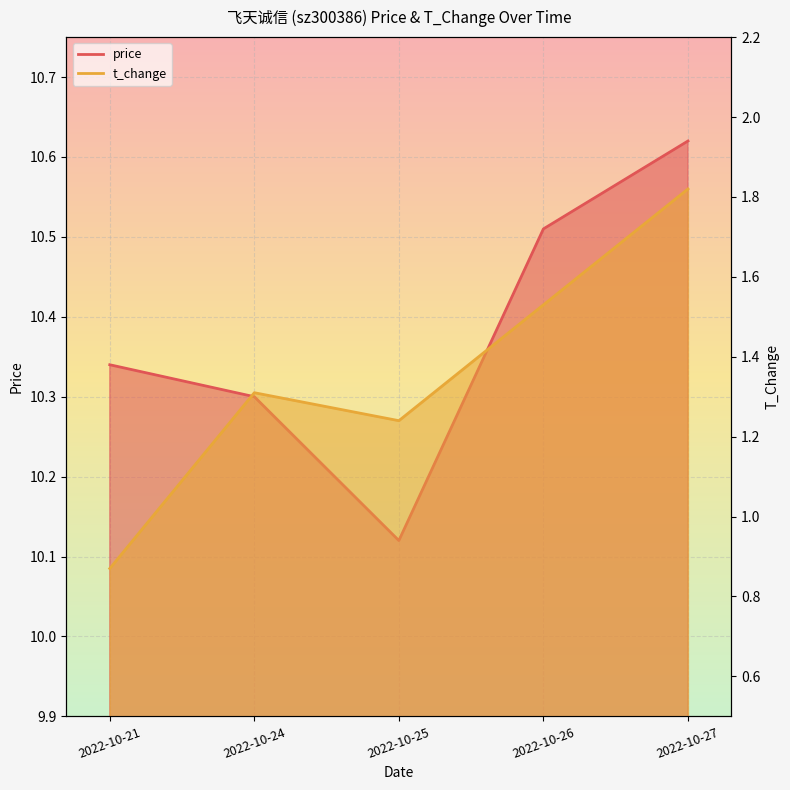

At how many categories does at least one series exceed 4?

5